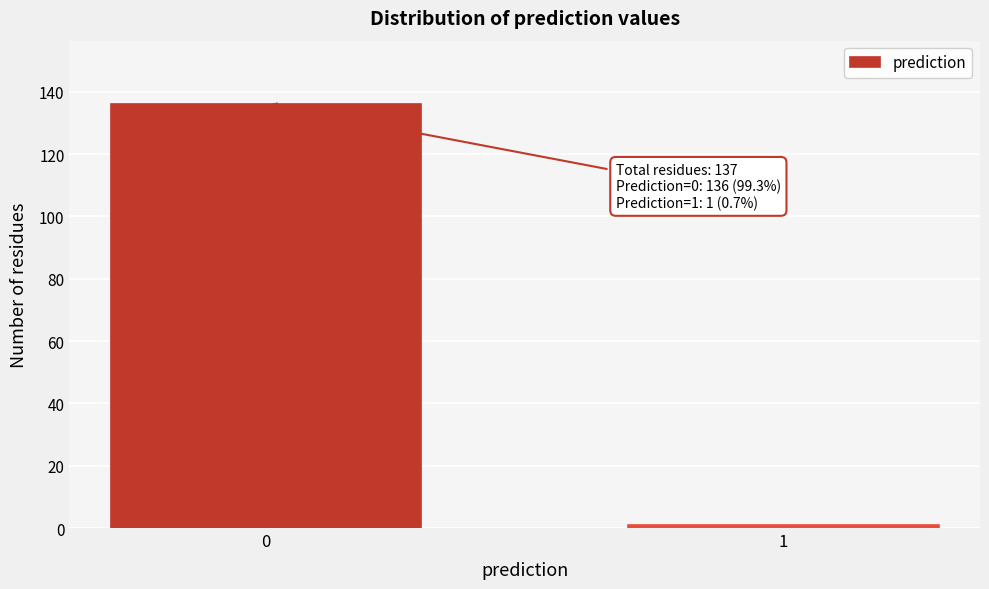

Reading left to right, extract all data points from this chart.

136	1